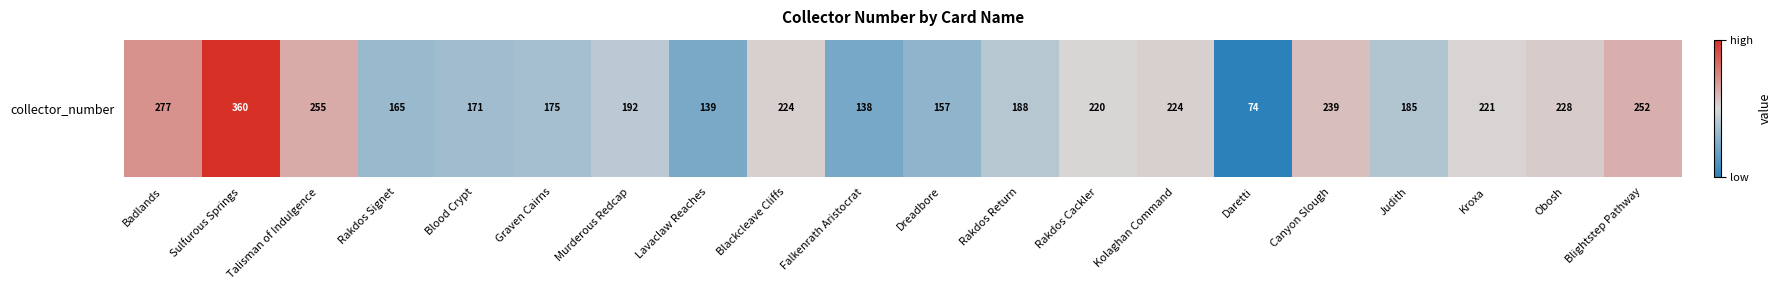

True or false: the data shows 74 at Daretti.

True